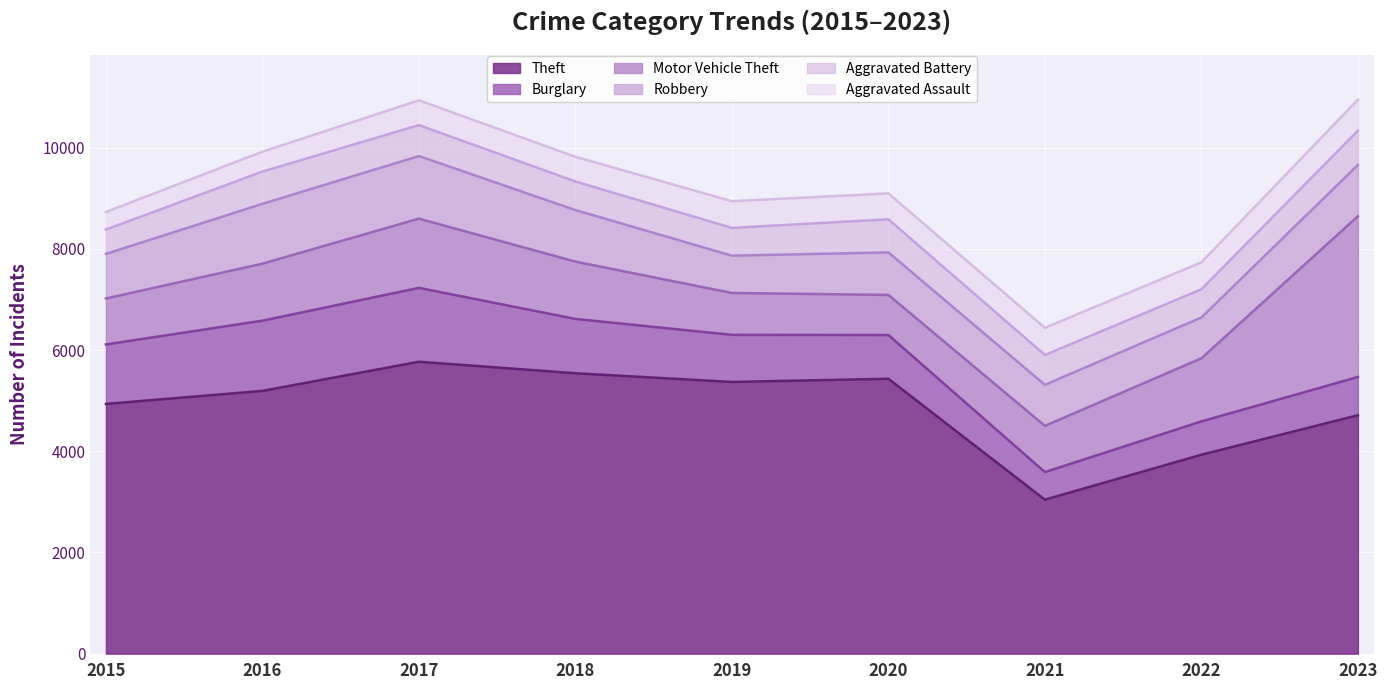

Count the number of categories in the chart.

9